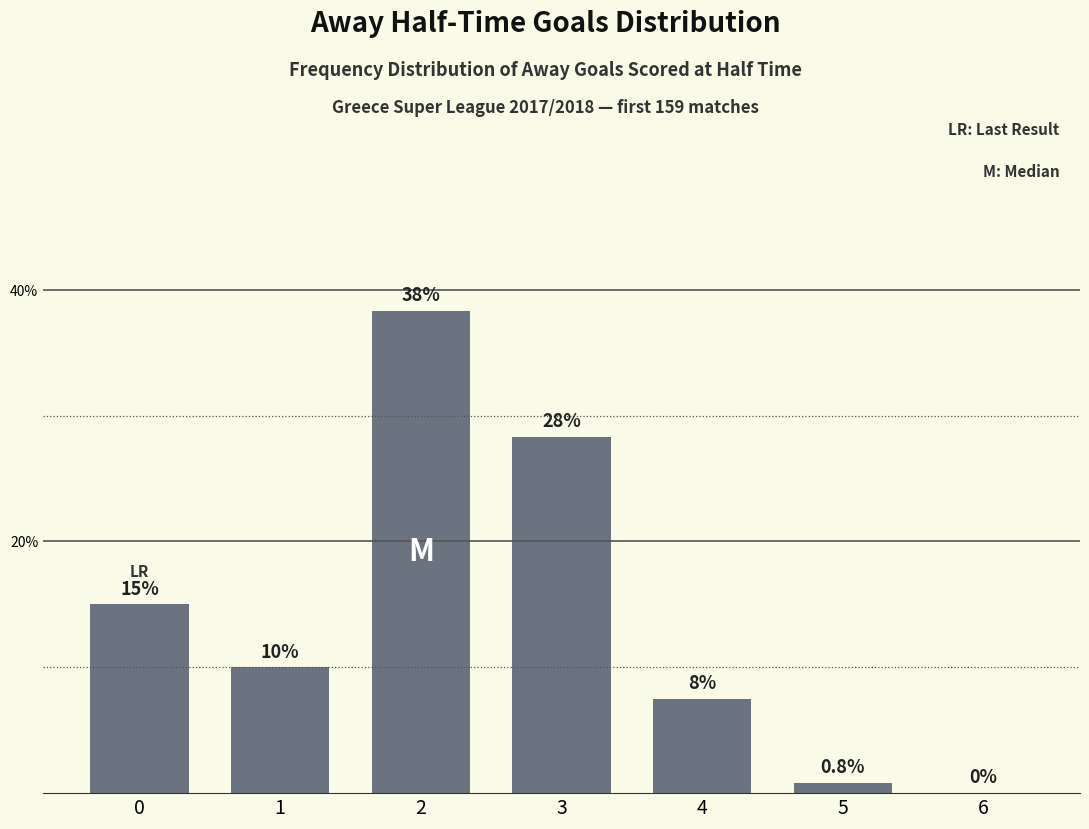

How many data points does each series have?

7